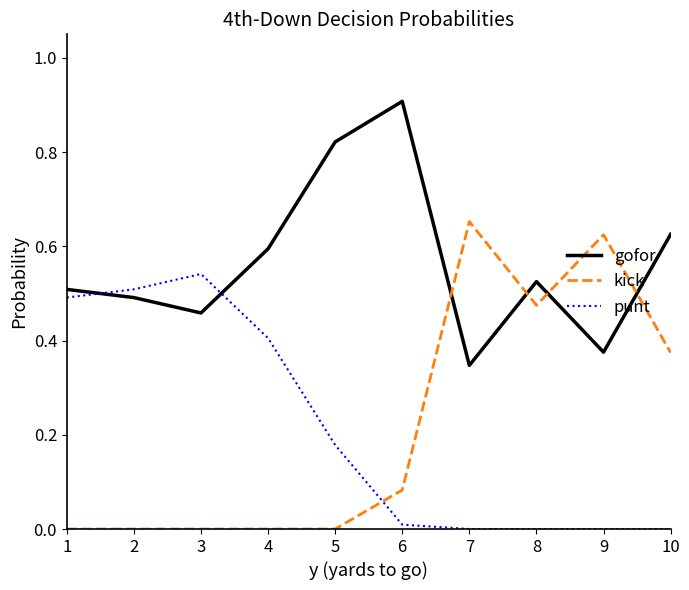

At which label does gofor reach its peak?

6